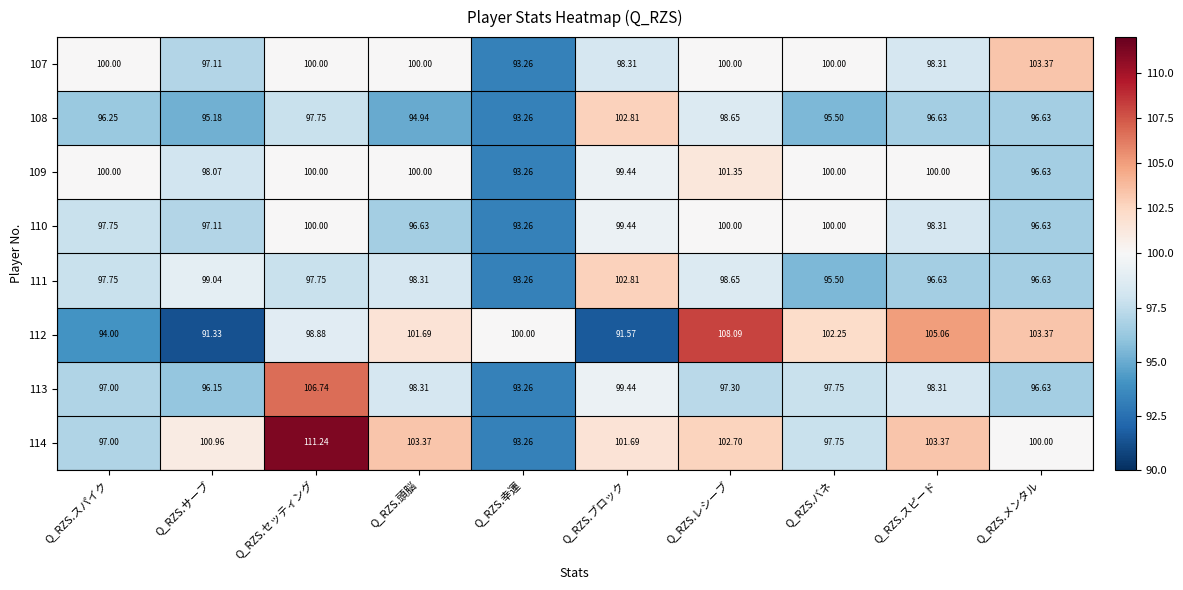

Which label corresponds to the smallest value in the chart?

Q_RZS.サーブ